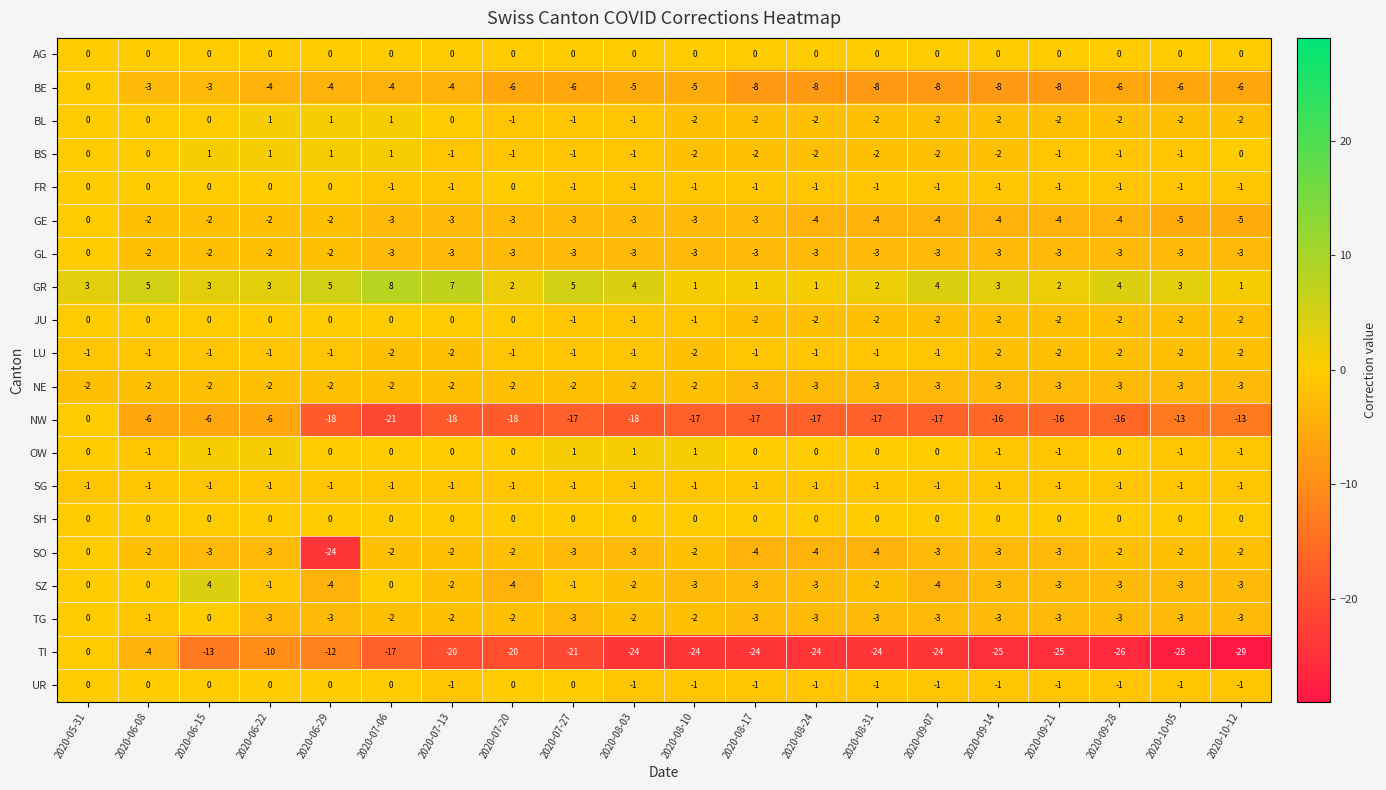

What is the spread (max minus min) of values at 2020-09-21?

27